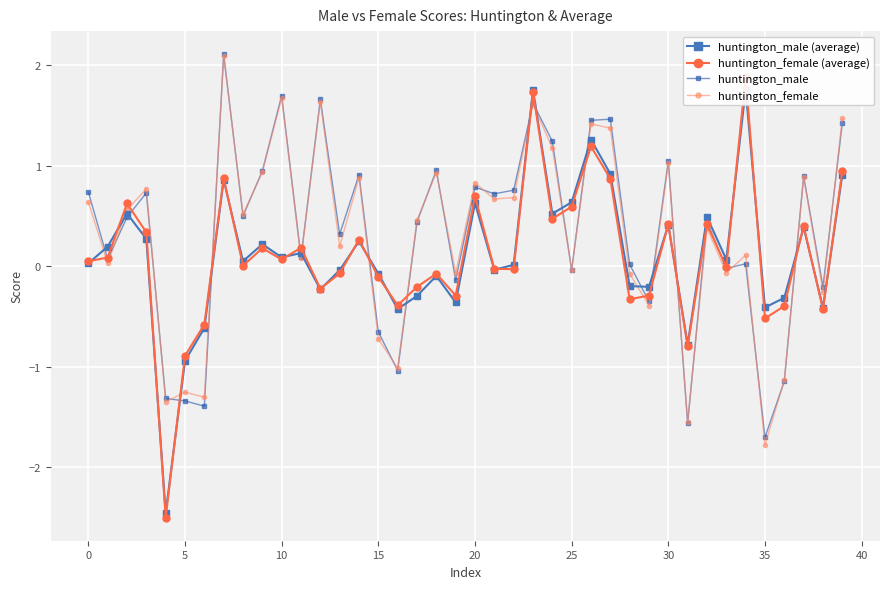

What are all the series names shown in the legend?

huntington_male (average), huntington_female (average), huntington_male, huntington_female